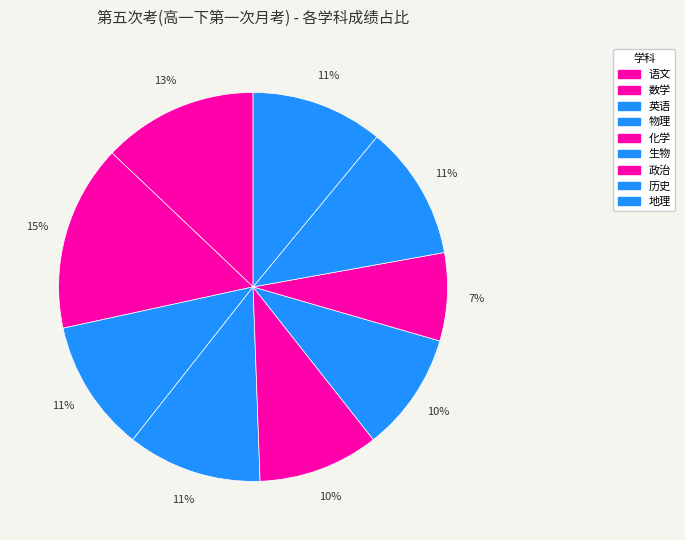

Count the number of slices in the pie.

9